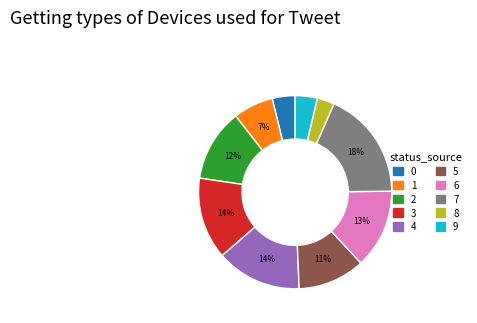

Which slice is the smallest?

8